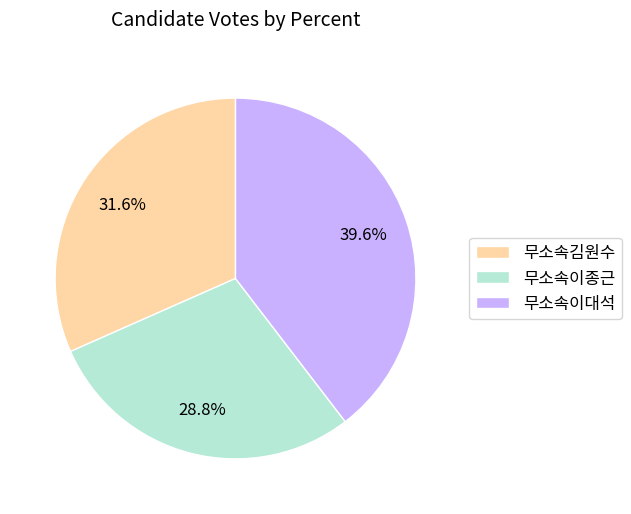

The 무소속김원수 slice represents 24% of the pie. True or false?

False